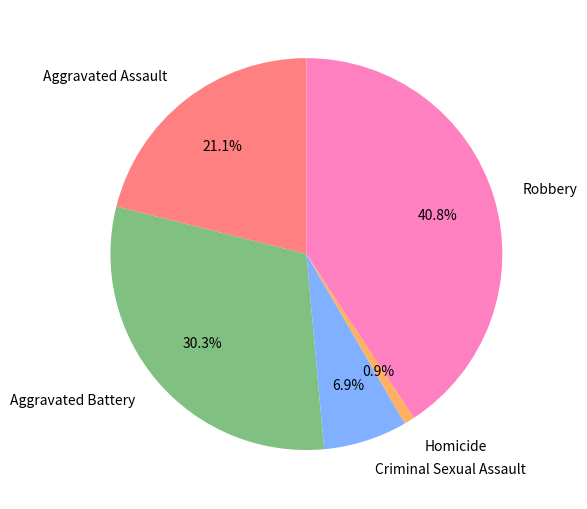

Which has a higher value, Homicide or Criminal Sexual Assault?

Criminal Sexual Assault